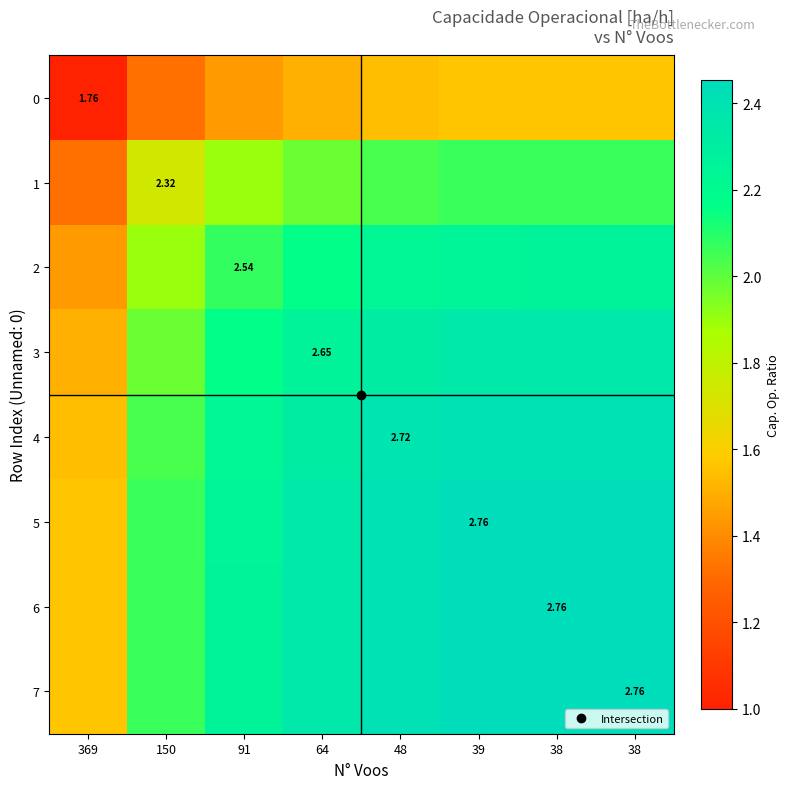

At 38, list the series in order from largest to smallest.

6, 7, 5, 4, 3, 2, 1, 0